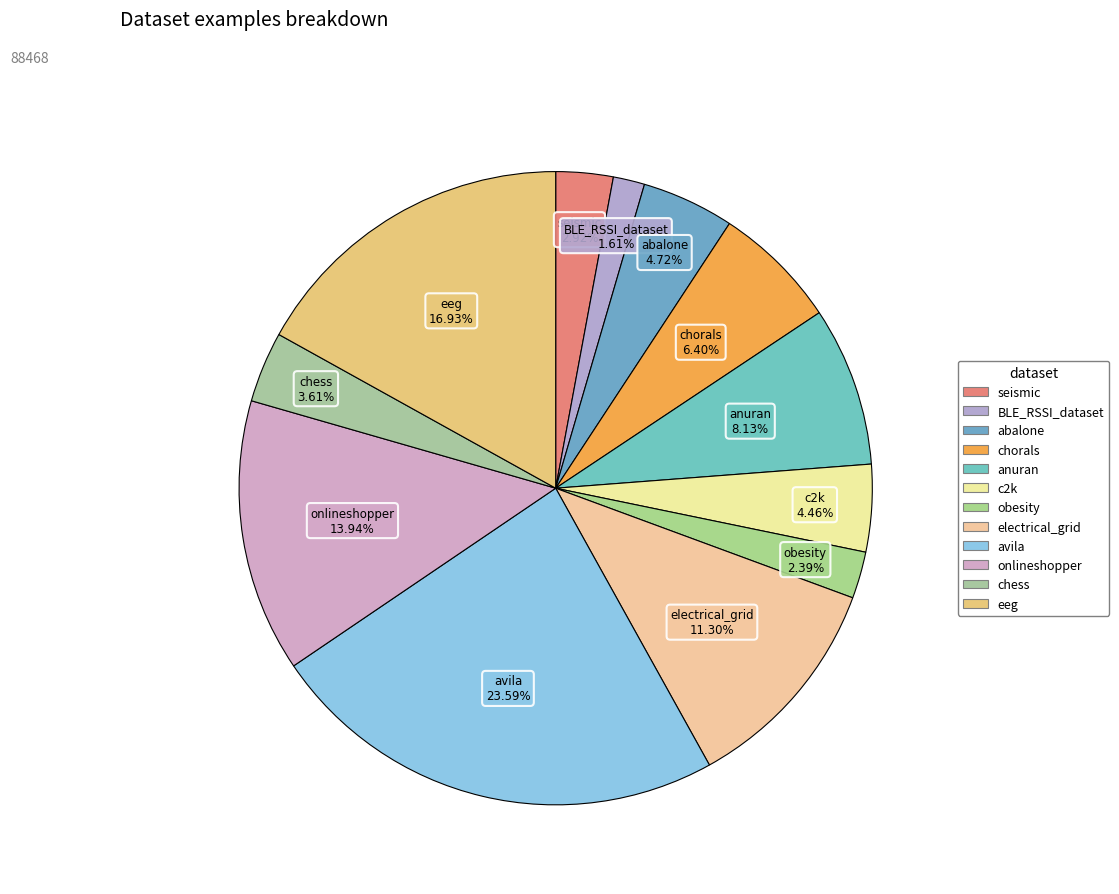

What is the largest slice in the pie chart?

avila